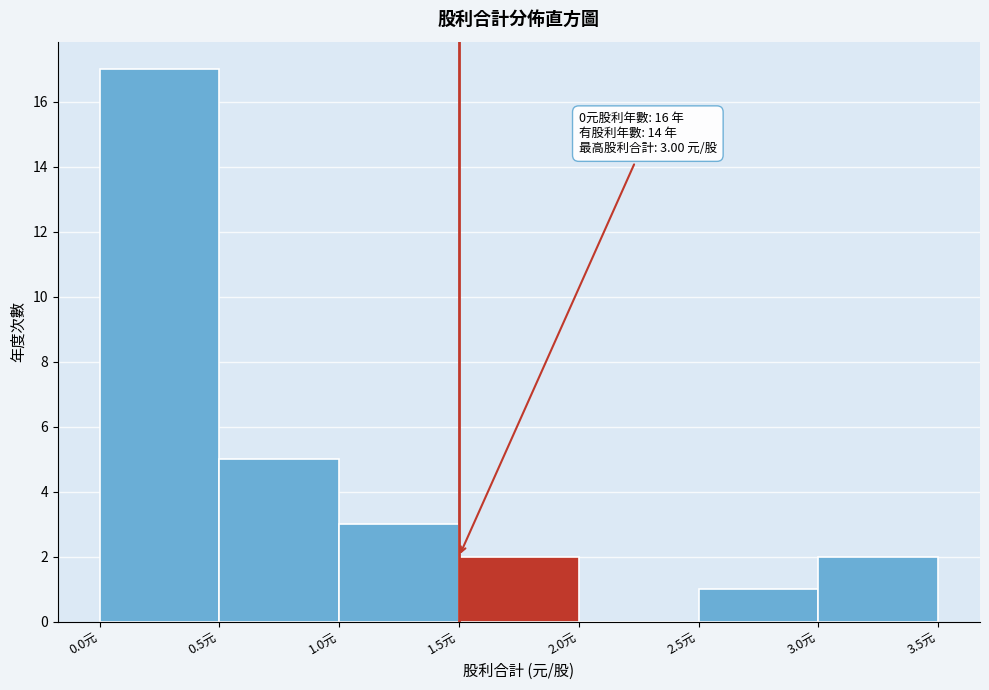

Which range on the x-axis has the tallest bar?

0.0 to 0.5